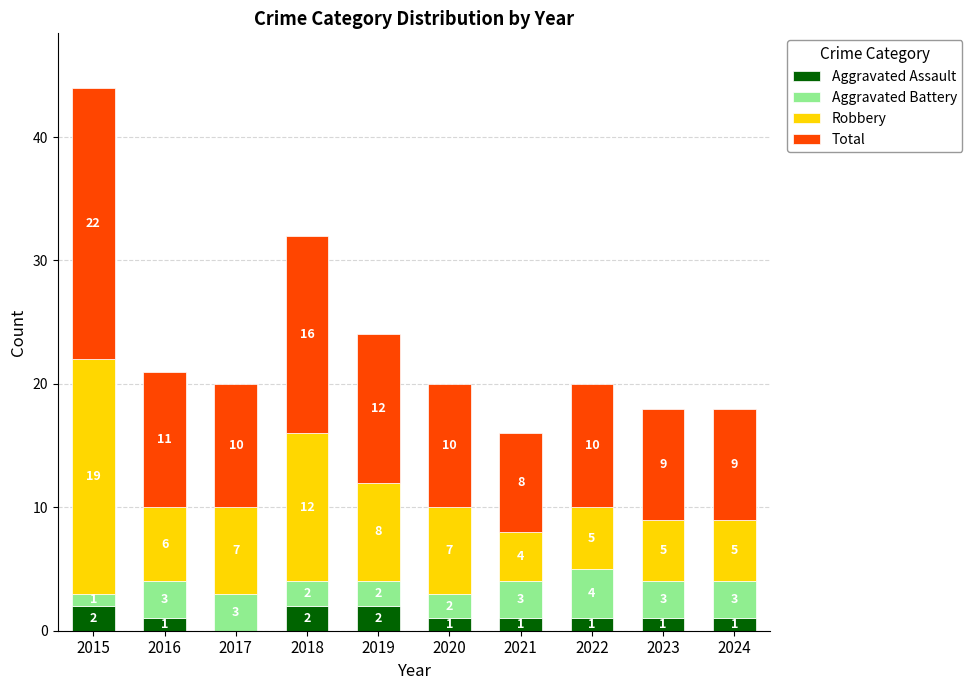

At which category is the sum across all series the highest?

2015